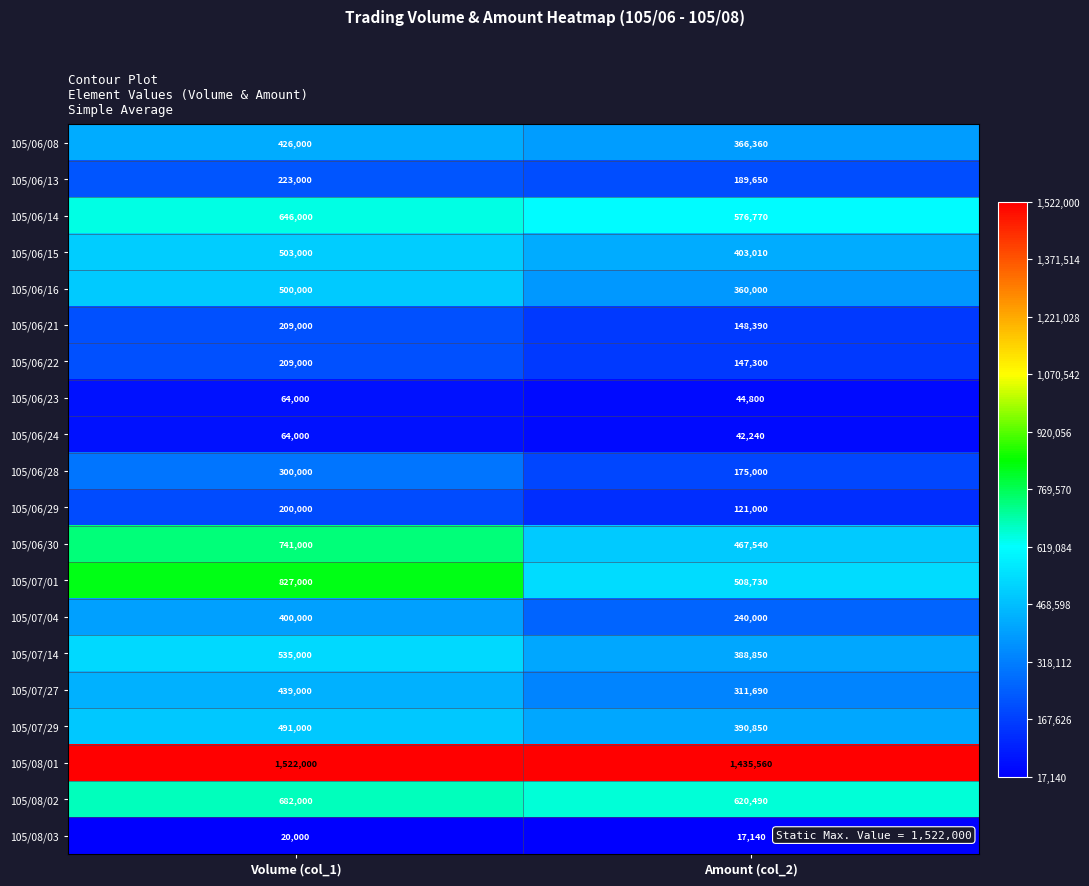

At which category is the sum across all series the highest?

Volume (col_1)